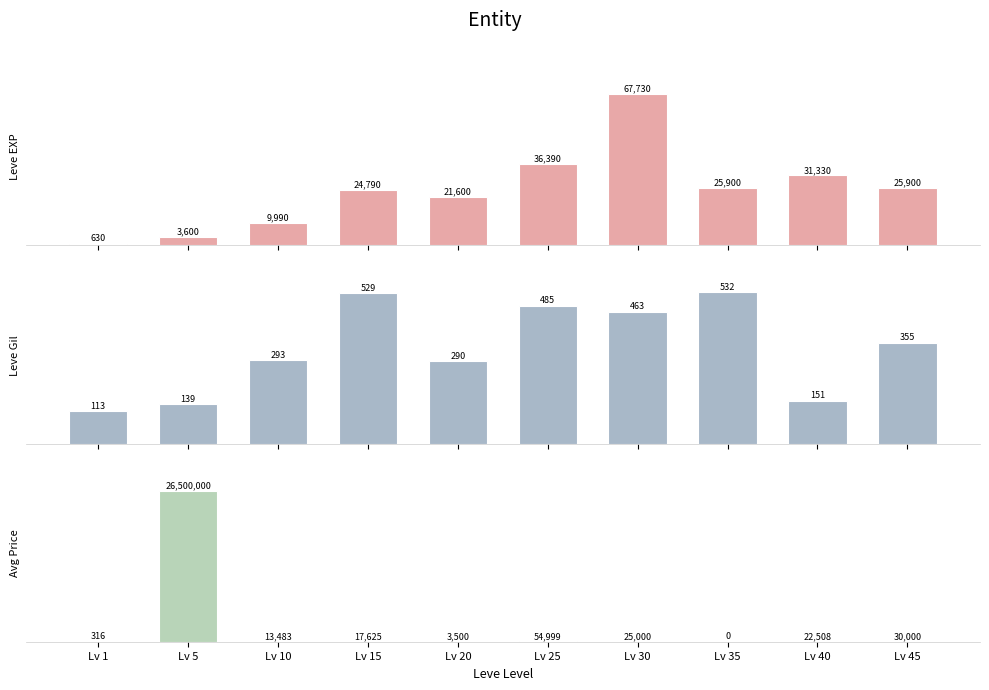

True or false: Leve EXP has a value of 205 at Lv 1.

False